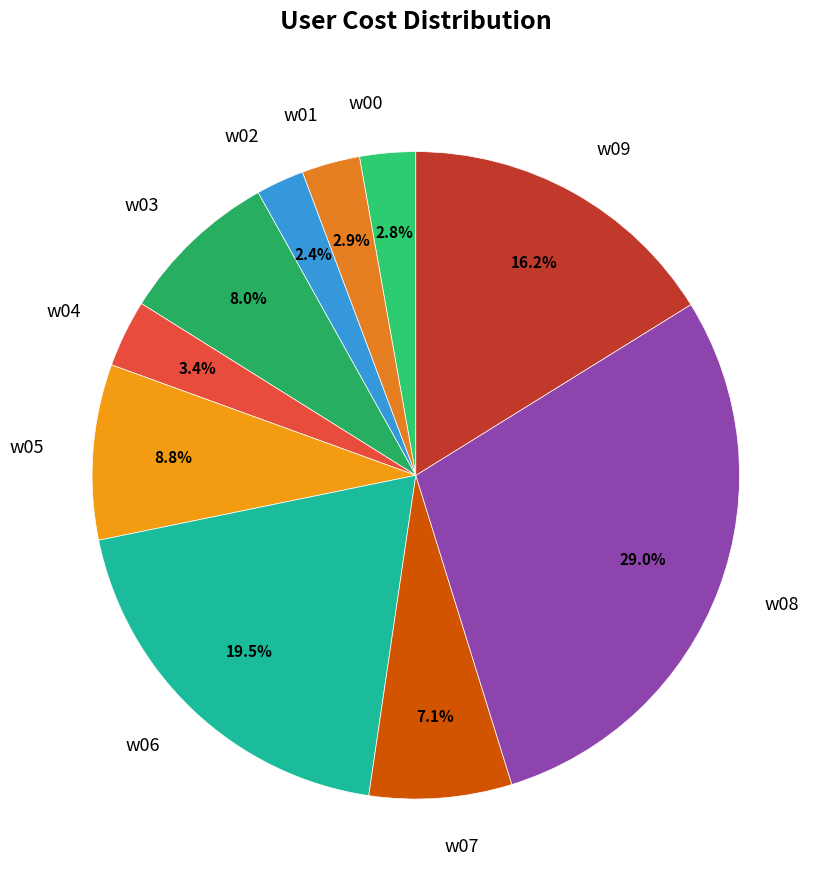

Between w06 and w05, which is larger?

w06